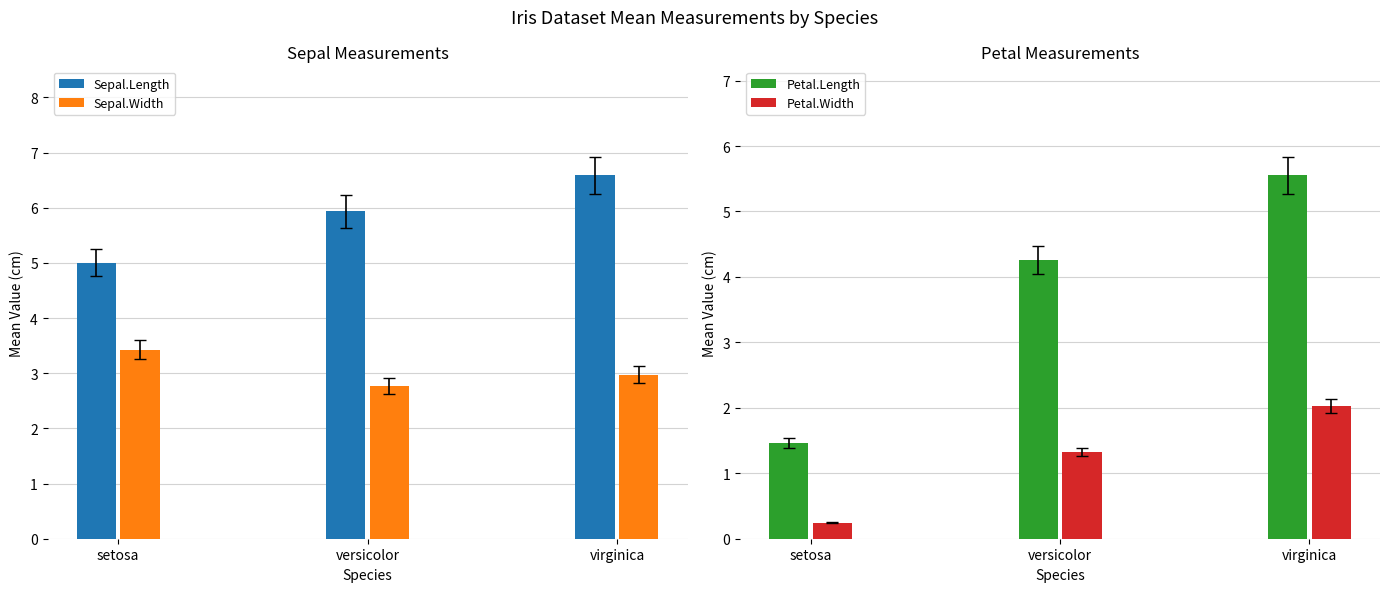

Does the chart contain any negative values?

No